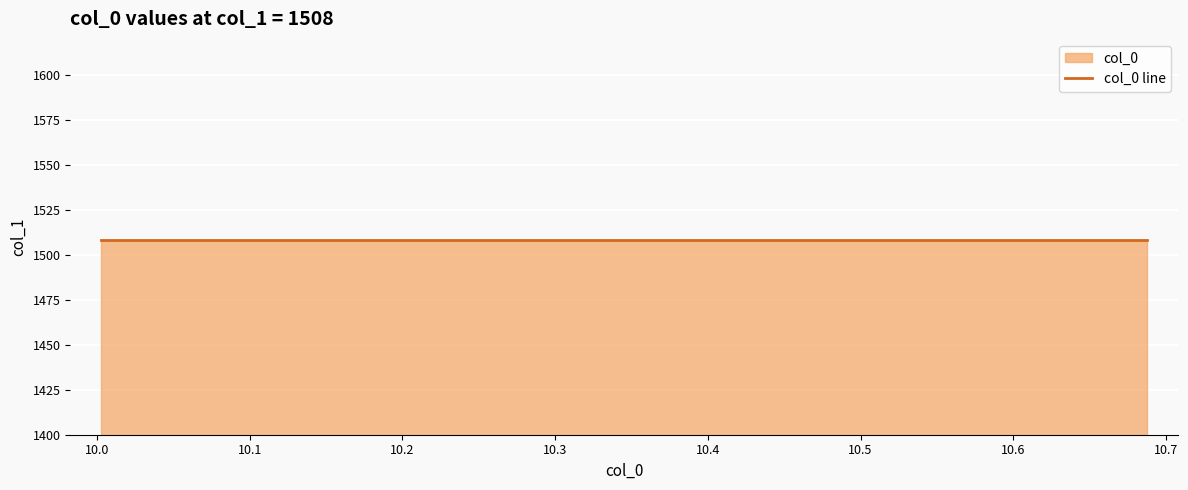

Reading left to right, what are all the values shown in this chart?

10.0025=10.0	10.0092=10.0	10.0136=10.0	10.0183=10.0	10.0233=10.0	10.0287=10.0	10.0345=10.0	10.0399=10.0	10.0571=10.1	10.0626=10.1	10.0681=10.1	10.0736=10.1	10.0791=10.1	10.0847=10.1	10.096=10.1	10.1071=10.1	10.1128=10.1	10.1183=10.1	10.1354=10.1	10.1466=10.1	10.1576=10.2	10.1631=10.2	10.1745=10.2	10.18=10.2	10.1964=10.2	10.2241=10.2	10.241=10.2	10.2526=10.3	10.2745=10.3	10.2972=10.3	10.3081=10.3	10.3136=10.3	10.5087=10.5	10.5147=10.5	10.5257=10.5	10.5367=10.5	10.5694=10.6	10.6596=10.7	10.677=10.7	10.6879=10.7